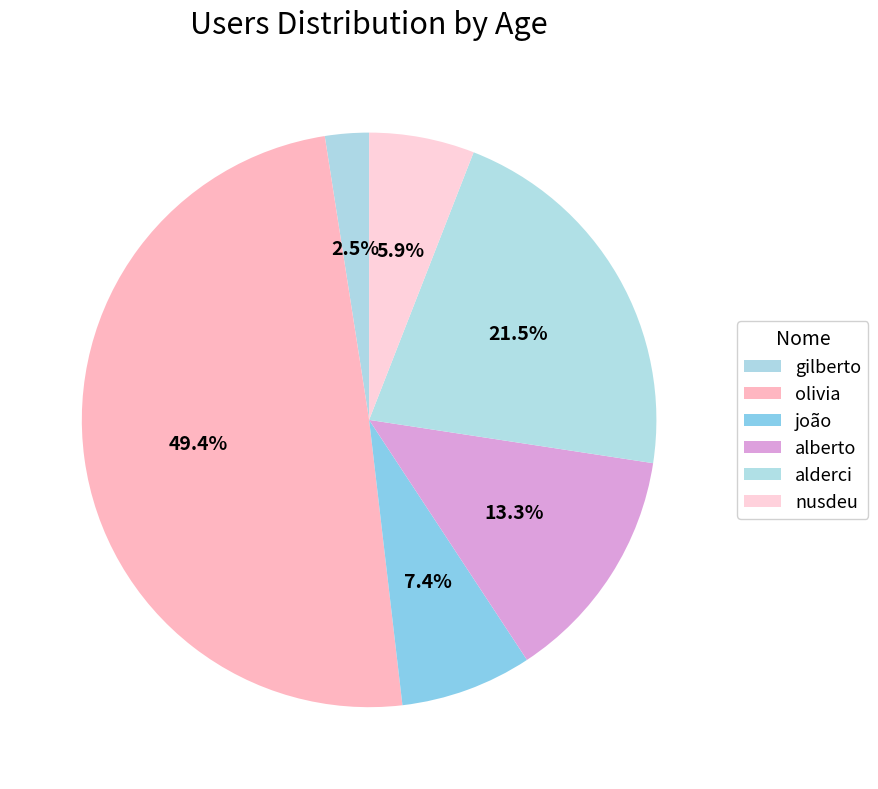

Combined, what portion of the pie is nusdeu and joão?

13.3%